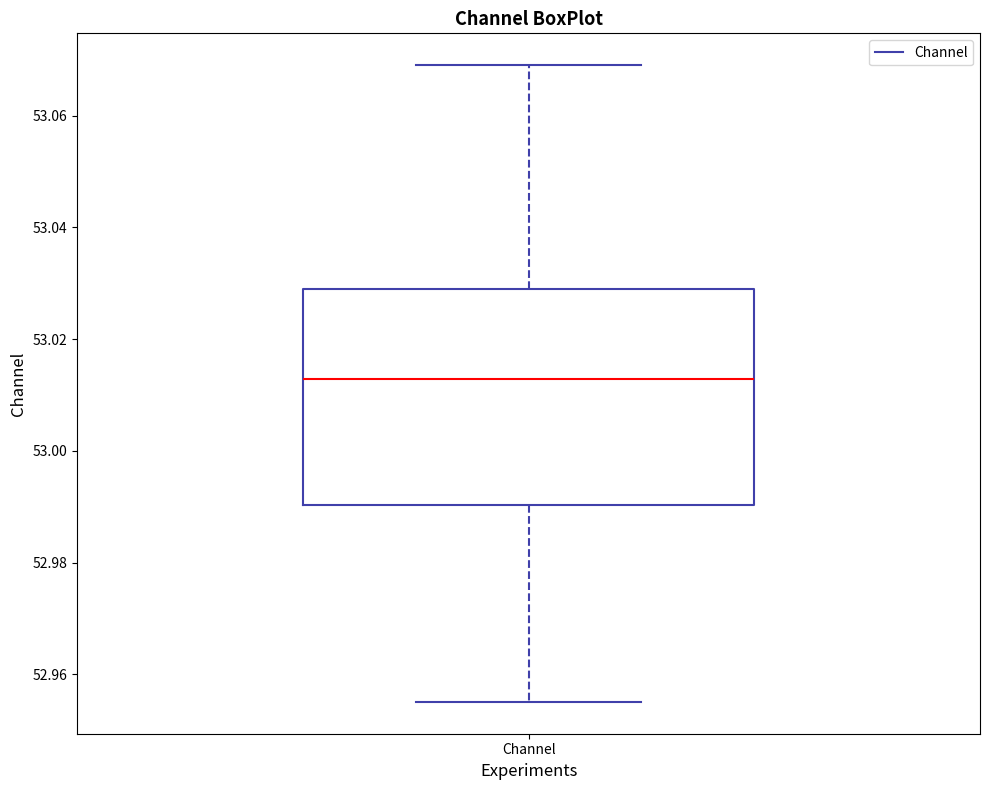

Transcribe this box plot: give where the median line is, the range the box spans, and where the two whiskers end, as read against the y-axis. The values are not printed on the chart, so give them approximately, as read against the axis.

median 53.012, box 52.990 to 53.030, whiskers 52.956 to 53.070